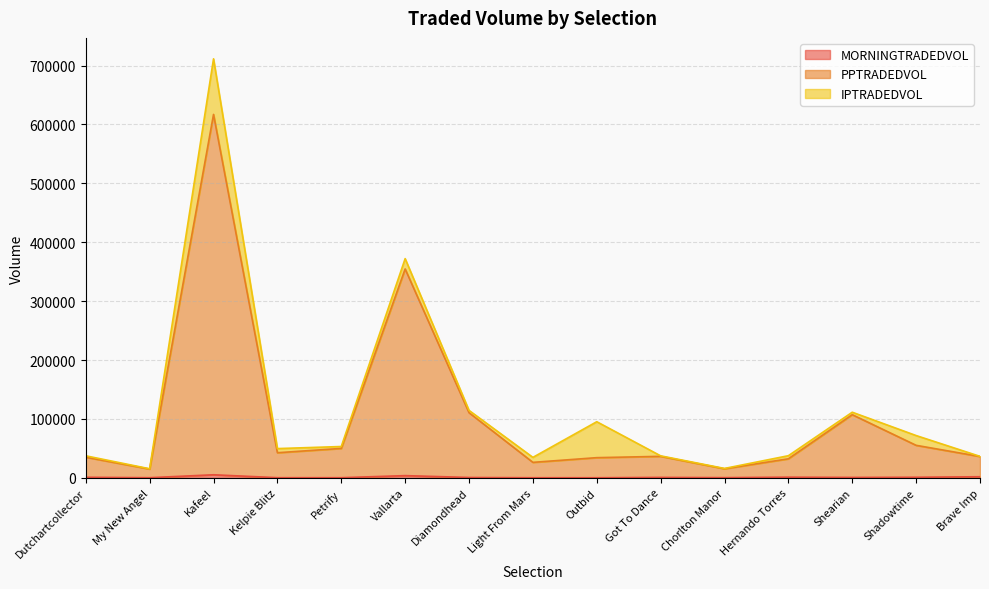

At which category is the sum across all series the highest?

Kafeel